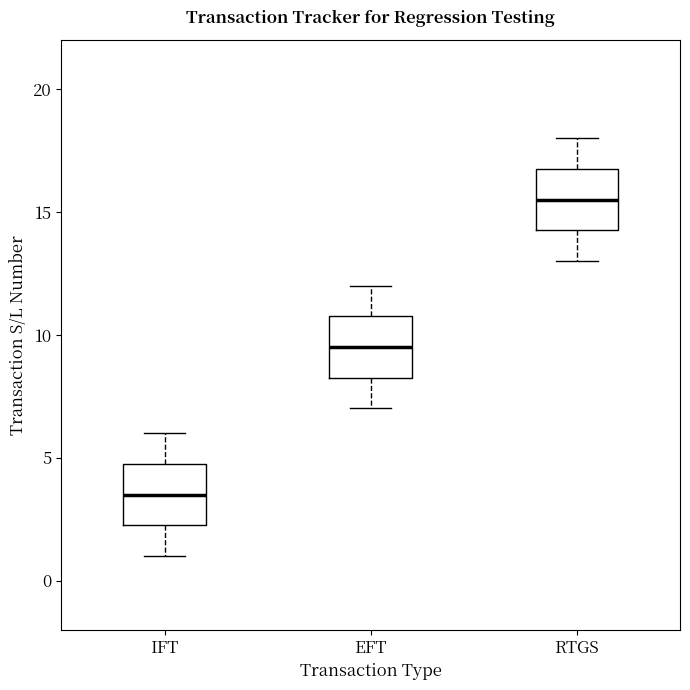

Which box has the highest median line?

RTGS